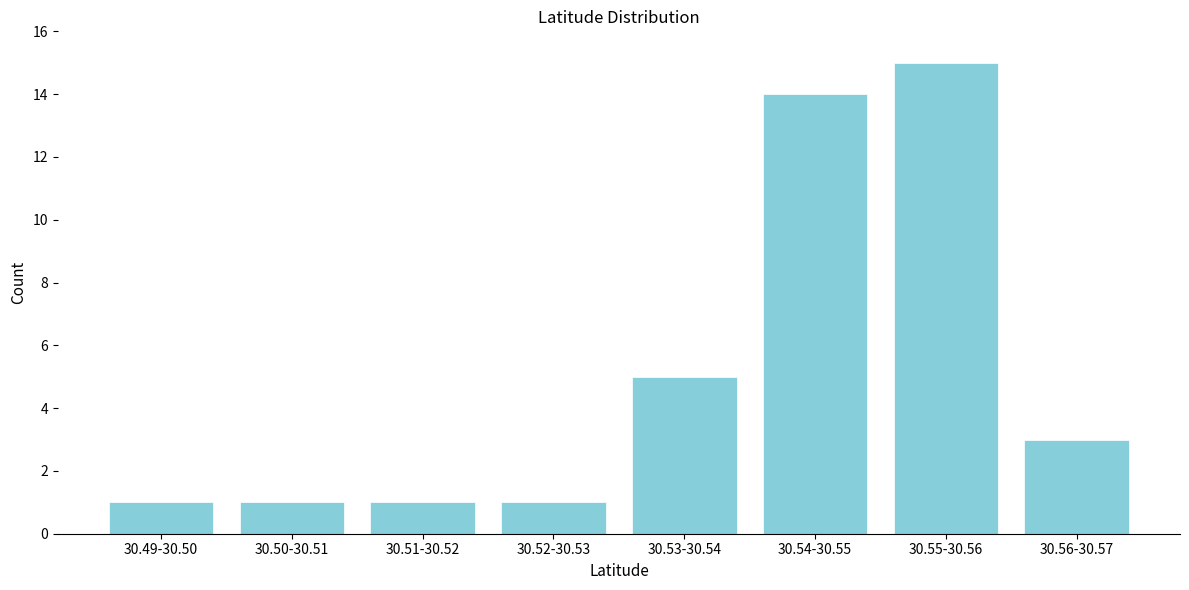

Reading right to left, transcribe all the data shown in this chart.

30.56-30.57=3	30.55-30.56=15	30.54-30.55=14	30.53-30.54=5	30.52-30.53=1	30.51-30.52=1	30.50-30.51=1	30.49-30.50=1